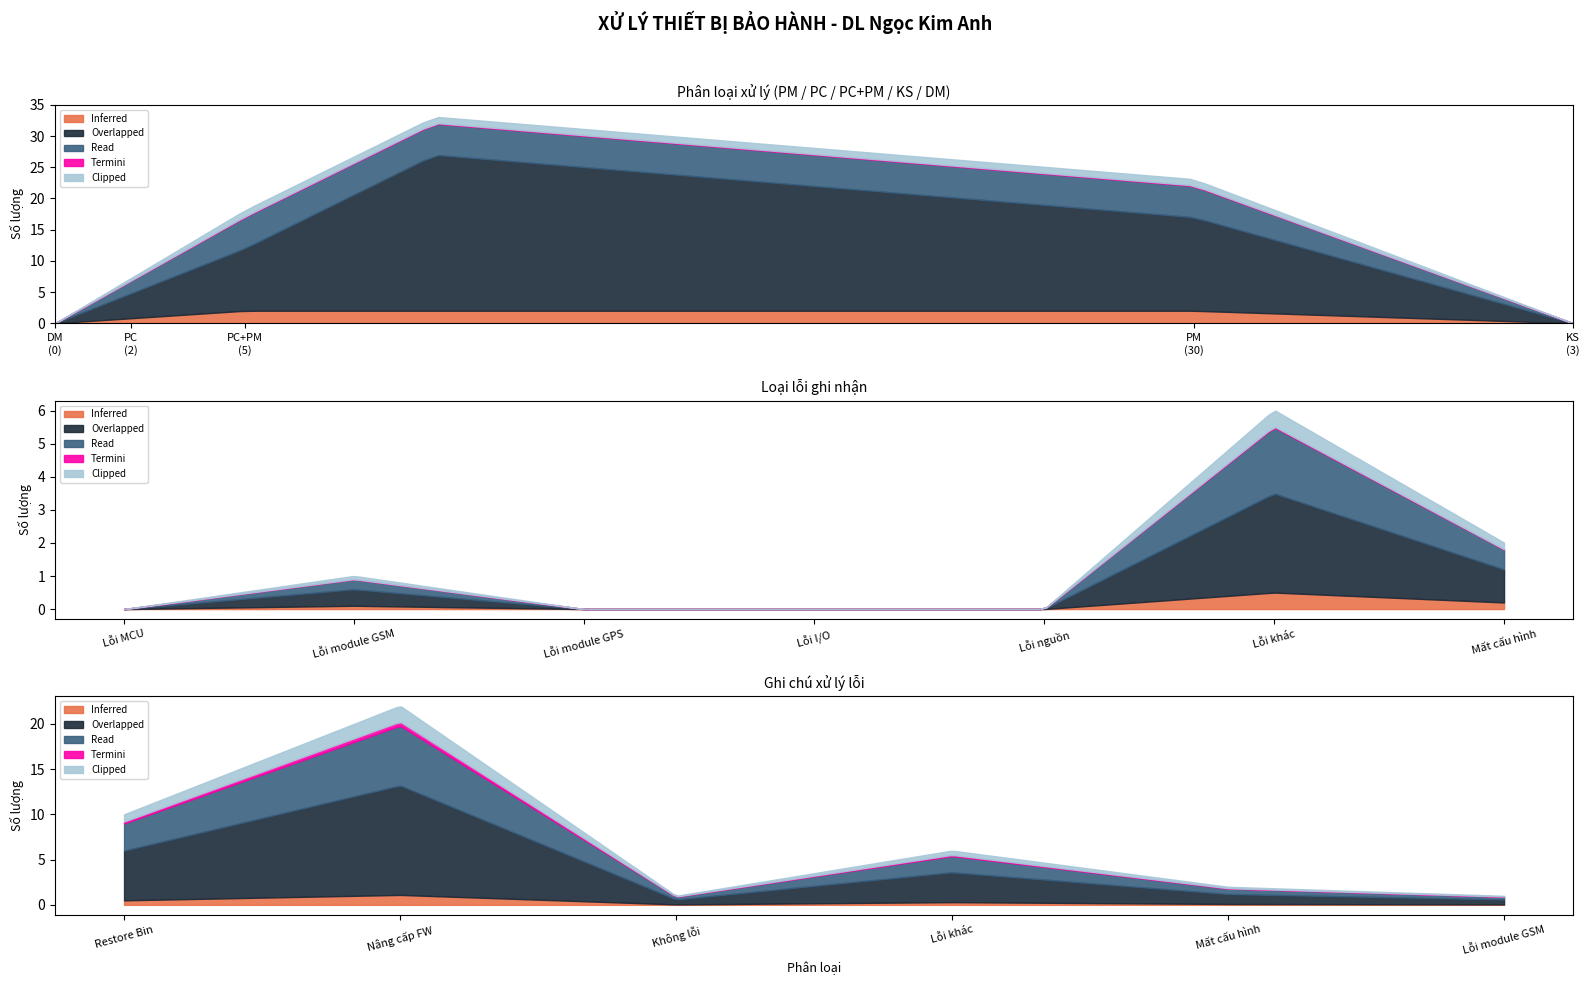

How many lines are shown in the chart?

5